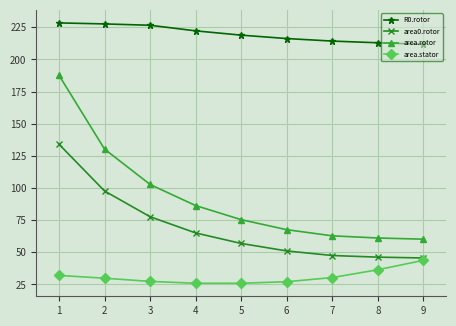

What is the greatest value displayed?

228.4